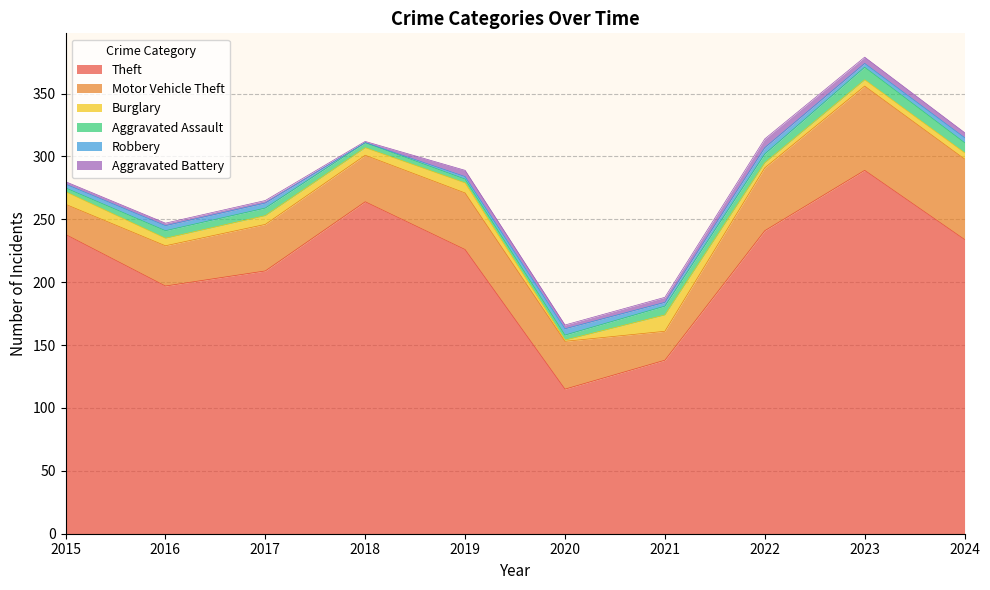

Where is Theft nearest to the value 202?

2016